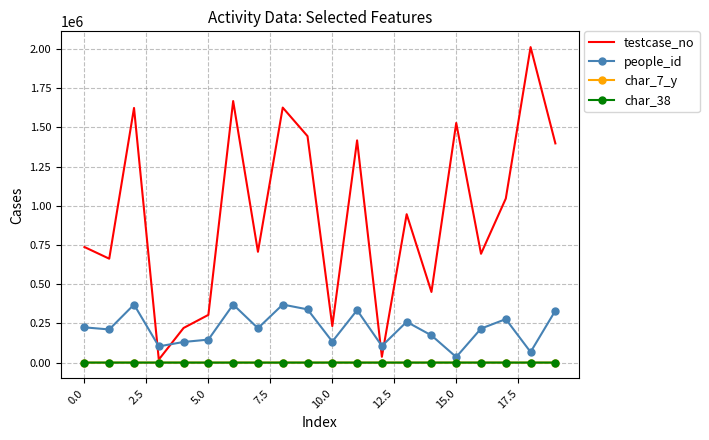

After their last crossing, which series has the higher values: testcase_no or people_id?

testcase_no